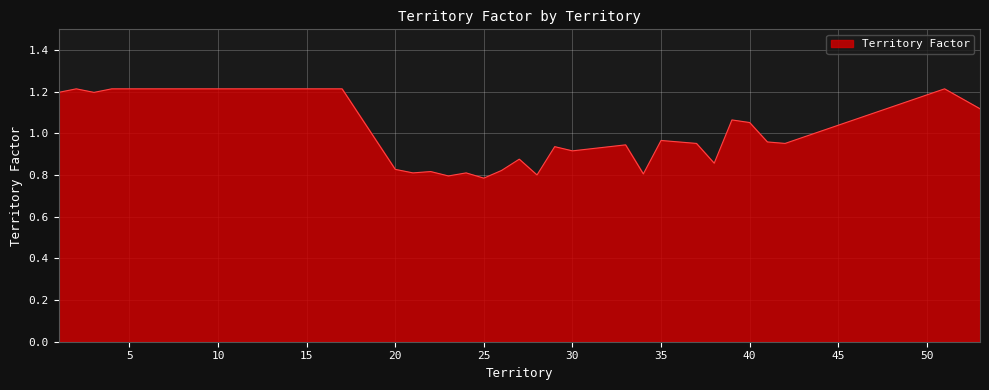

What is the difference between the maximum and minimum values?

0.4